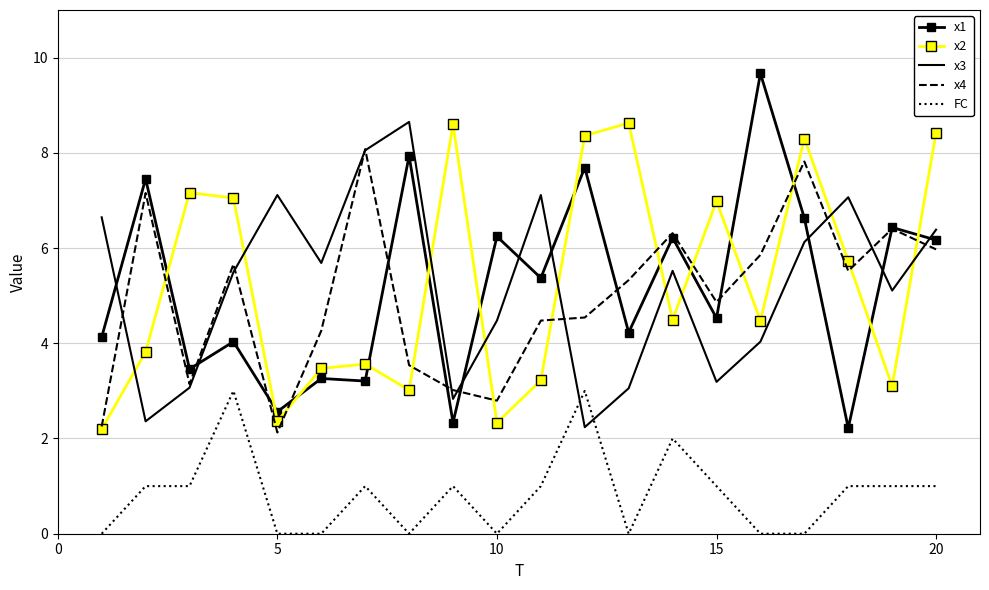

Which series has the largest range (max minus min)?

x1